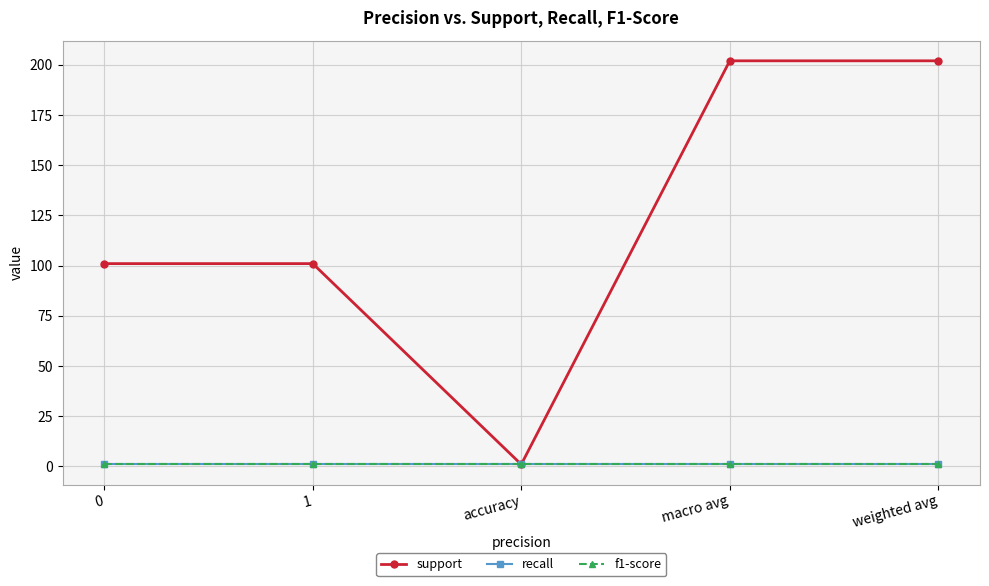

Does the chart have visible grid lines?

Yes